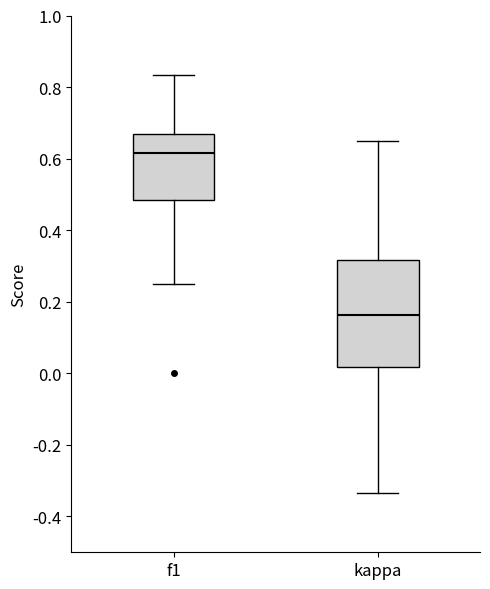

Where does the median line of the box for kappa sit on the y-axis? The values are not printed on the chart, so give them approximately, as read against the axis.

0.16